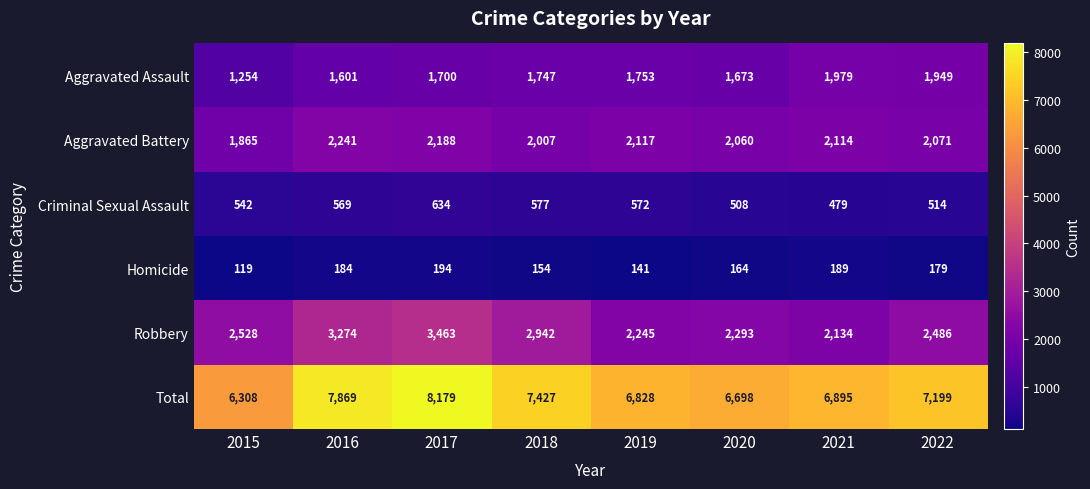

Where is Aggravated Battery nearest to the value 2053?

2020